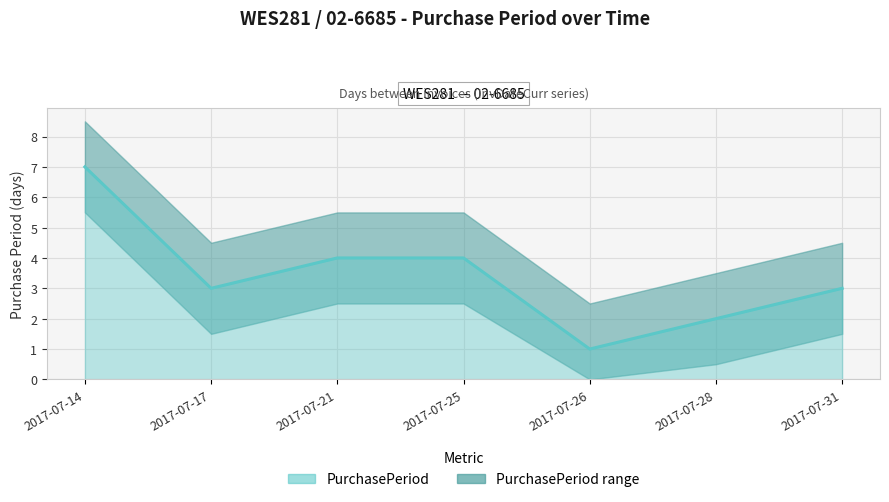

The chart shows a value of 4 at 2017-07-25. True or false?

True